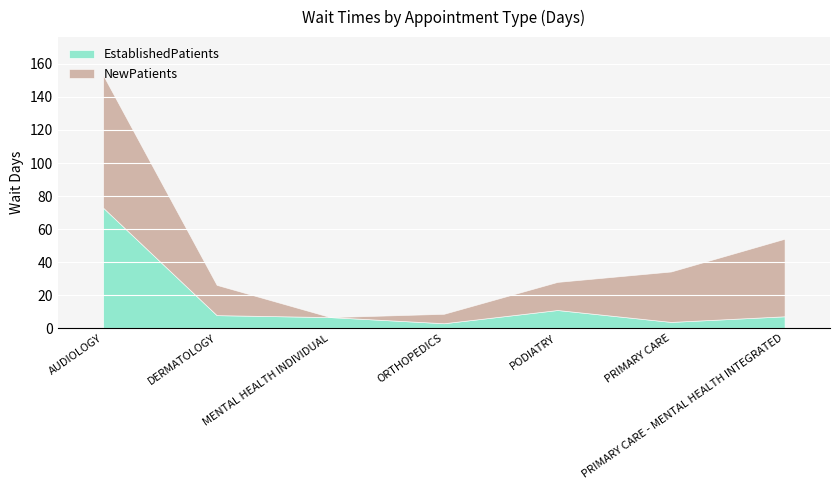

What is the label of the 6th point from the left?

PRIMARY CARE